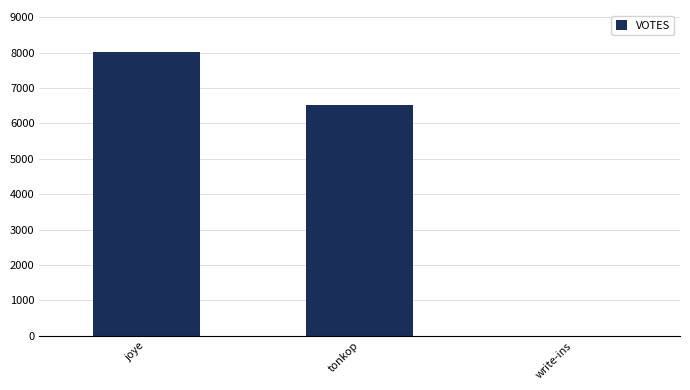

Where is the data nearest to the value 4003?

tonkop